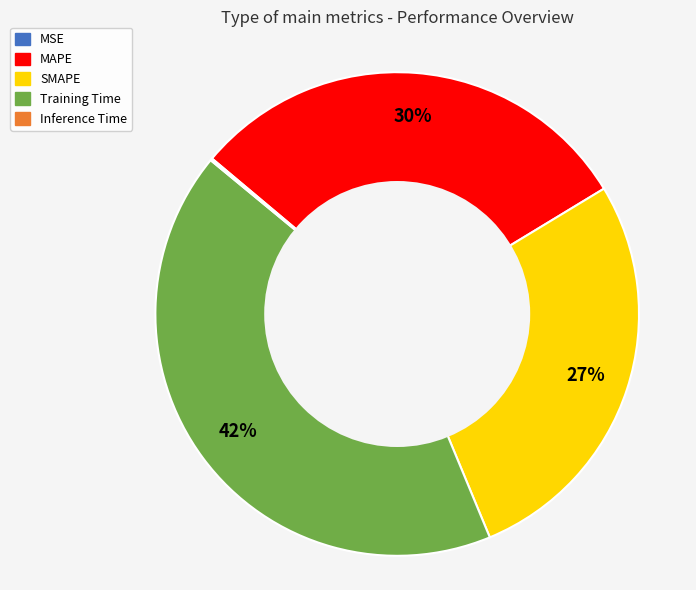

Is the sum of SMAPE and MAPE greater than half?

Yes